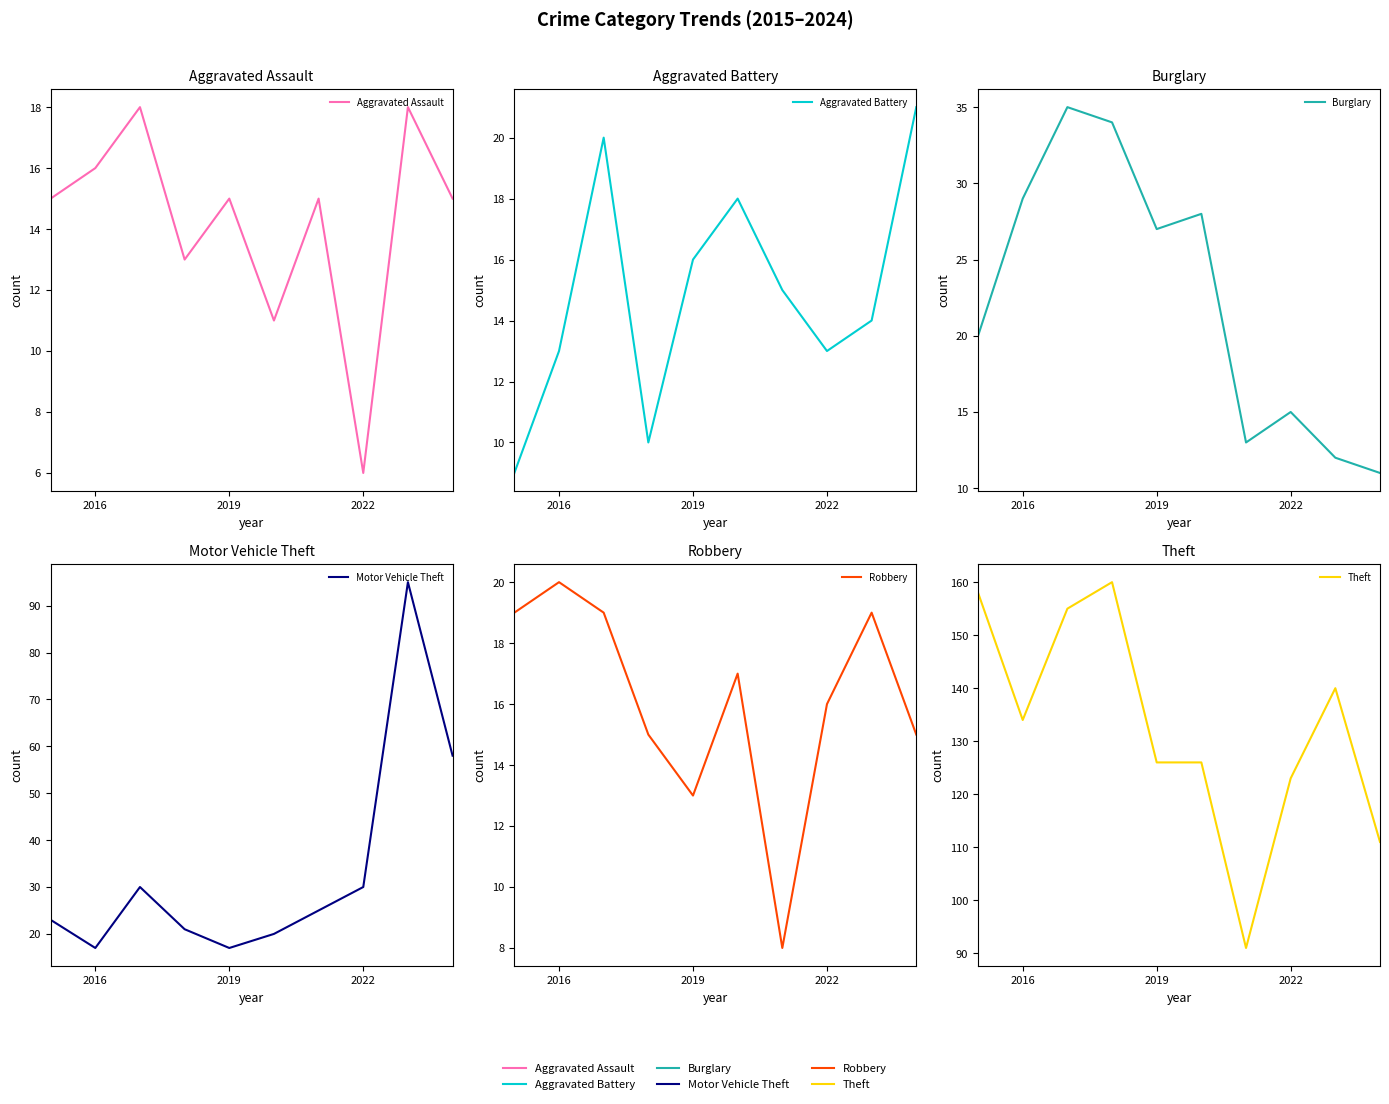

How many intersections are there between Aggravated Assault and Burglary?

3